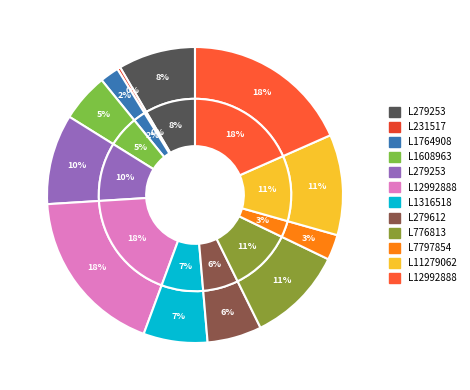

To the nearest percent, what portion does L279612 represent?

6%